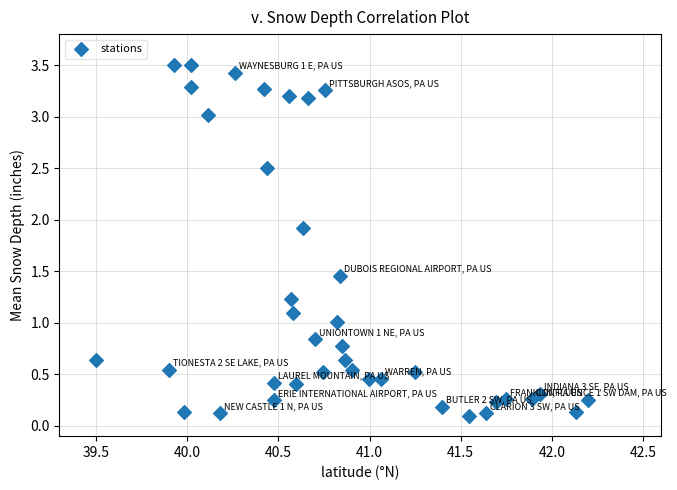

What is the range of Y values (max minus min)?

3.4